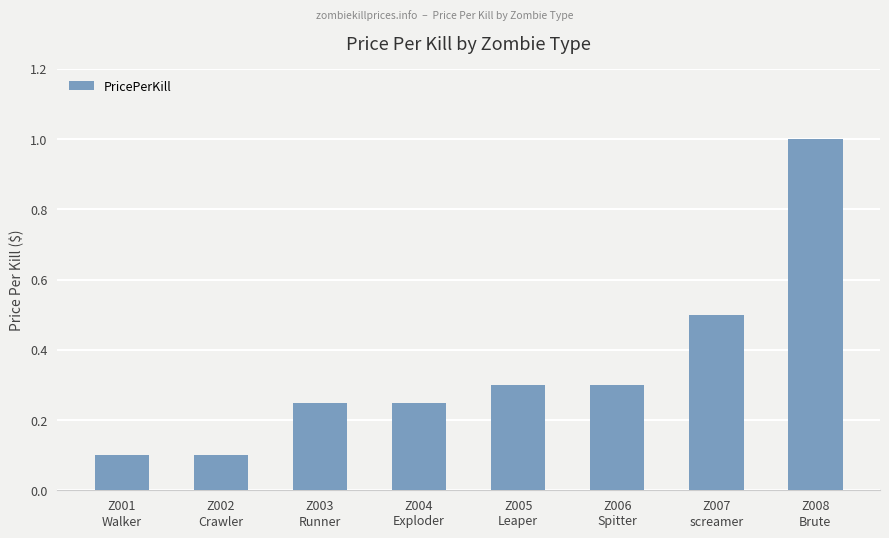

What is the difference between the maximum and minimum values?

0.9